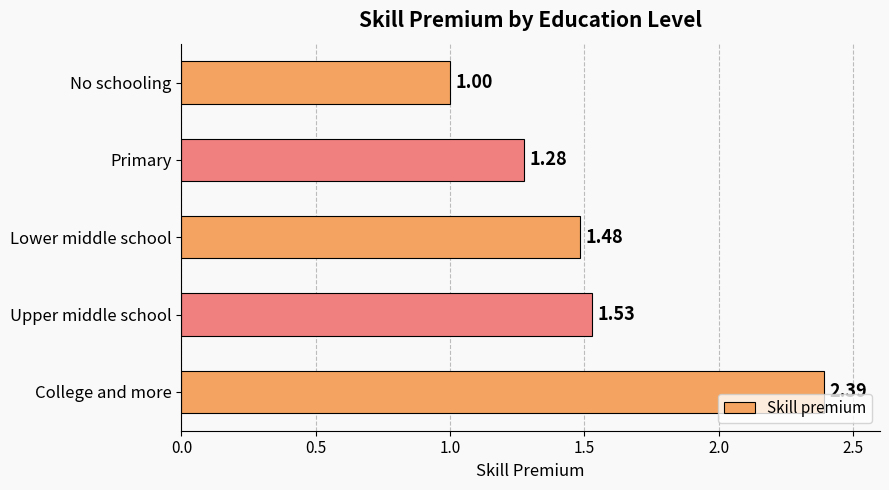

Where is the data nearest to the value 1?

No schooling